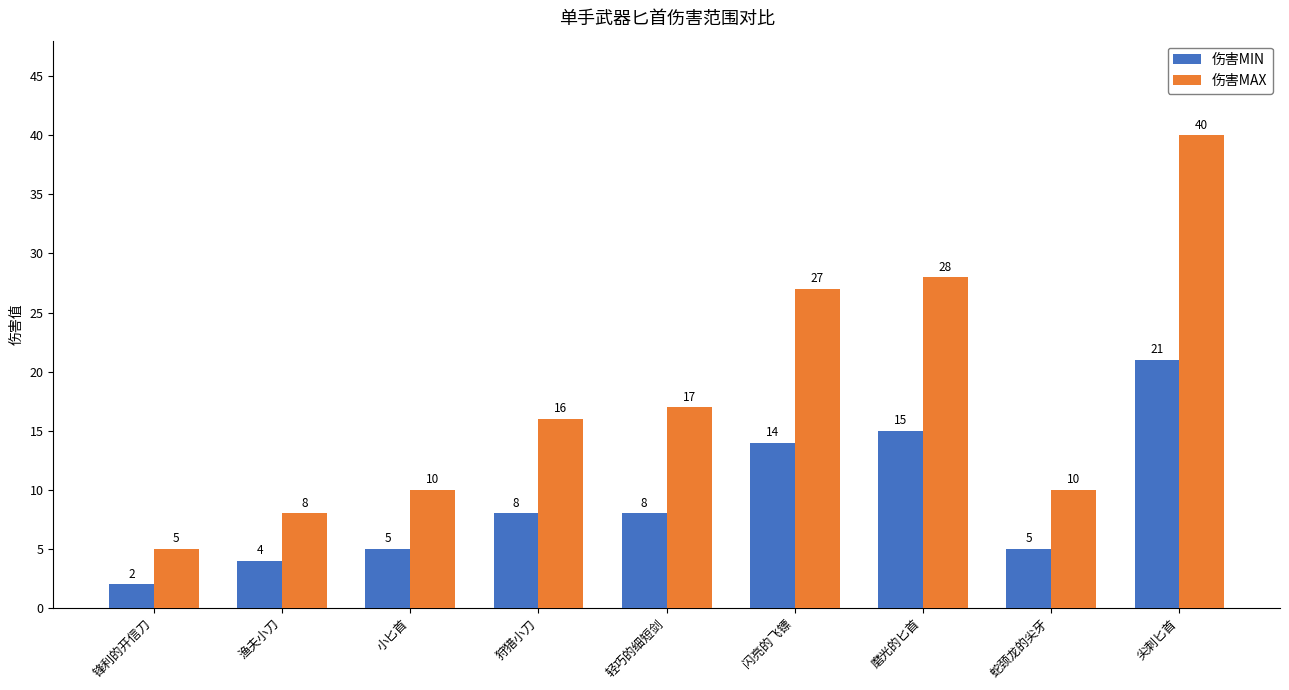

Between 闪亮的飞镖 and 尖刺匕首, which series saw the biggest shift?

伤害MAX